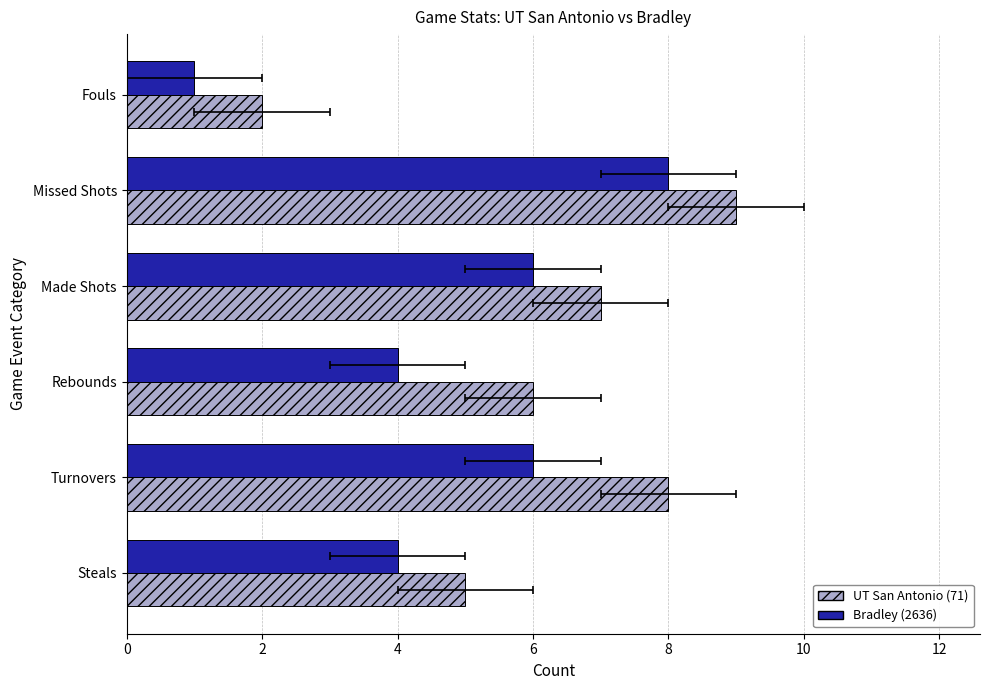

What is the value of the Bradley (2636) bar at the 1st from the left?

4